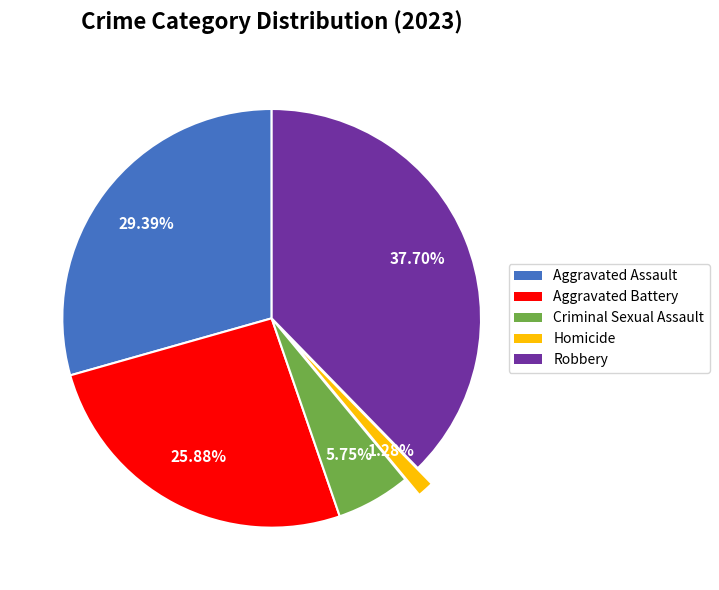

Is there a majority slice in this chart?

No